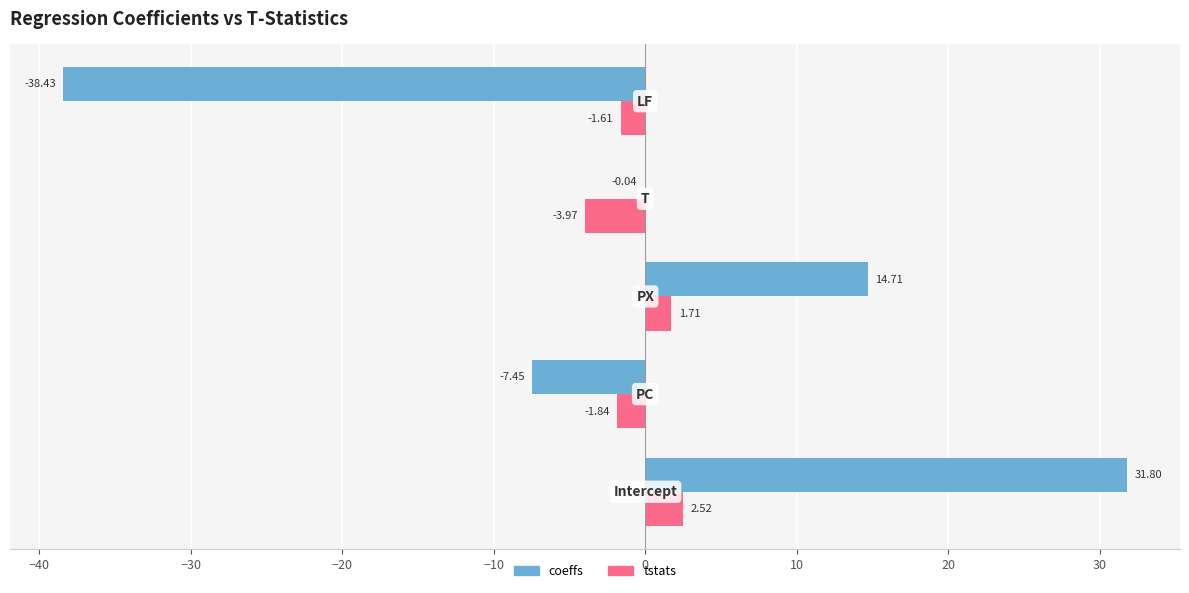

What is the sum of all coeffs values?

0.6